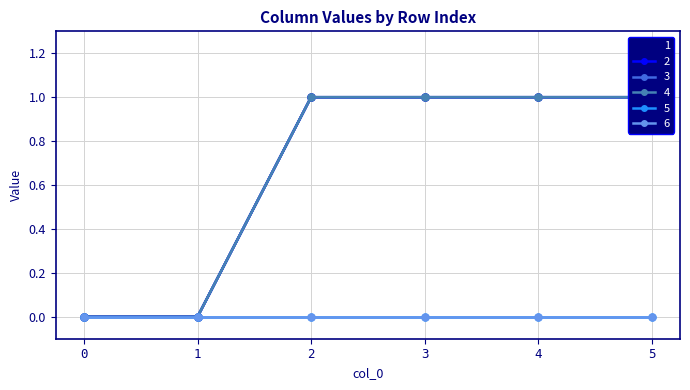

How many 4 values are between 0 and 1?

6